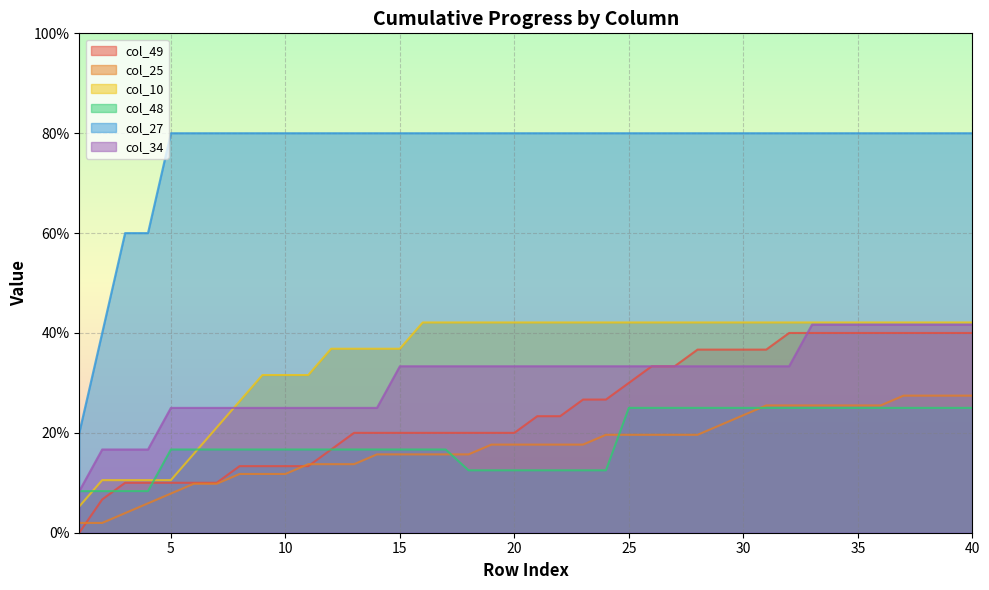

Reading left to right, extract all data points from this chart.

col_49: 0.0	0.1	0.1	0.1	0.1	0.1	0.1	0.1	0.1	0.1	0.1	0.2	0.2	0.2	0.2	0.2	0.2	0.2	0.2	0.2	0.2	0.2	0.3	0.3	0.3	0.3	0.3	0.4	0.4	0.4	0.4	0.4	0.4	0.4	0.4	0.4	0.4	0.4	0.4	0.4
col_25: 0.0	0.0	0.0	0.1	0.1	0.1	0.1	0.1	0.1	0.1	0.1	0.1	0.1	0.2	0.2	0.2	0.2	0.2	0.2	0.2	0.2	0.2	0.2	0.2	0.2	0.2	0.2	0.2	0.2	0.2	0.3	0.3	0.3	0.3	0.3	0.3	0.3	0.3	0.3	0.3
col_10: 0.1	0.1	0.1	0.1	0.1	0.2	0.2	0.3	0.3	0.3	0.3	0.4	0.4	0.4	0.4	0.4	0.4	0.4	0.4	0.4	0.4	0.4	0.4	0.4	0.4	0.4	0.4	0.4	0.4	0.4	0.4	0.4	0.4	0.4	0.4	0.4	0.4	0.4	0.4	0.4
col_48: 0.1	0.1	0.1	0.1	0.2	0.2	0.2	0.2	0.2	0.2	0.2	0.2	0.2	0.2	0.2	0.2	0.2	0.1	0.1	0.1	0.1	0.1	0.1	0.1	0.2	0.2	0.2	0.2	0.2	0.2	0.2	0.2	0.2	0.2	0.2	0.2	0.2	0.2	0.2	0.2
col_27: 0.2	0.4	0.6	0.6	0.8	0.8	0.8	0.8	0.8	0.8	0.8	0.8	0.8	0.8	0.8	0.8	0.8	0.8	0.8	0.8	0.8	0.8	0.8	0.8	0.8	0.8	0.8	0.8	0.8	0.8	0.8	0.8	0.8	0.8	0.8	0.8	0.8	0.8	0.8	0.8
col_34: 0.1	0.2	0.2	0.2	0.2	0.2	0.2	0.2	0.2	0.2	0.2	0.2	0.2	0.2	0.3	0.3	0.3	0.3	0.3	0.3	0.3	0.3	0.3	0.3	0.3	0.3	0.3	0.3	0.3	0.3	0.3	0.3	0.4	0.4	0.4	0.4	0.4	0.4	0.4	0.4